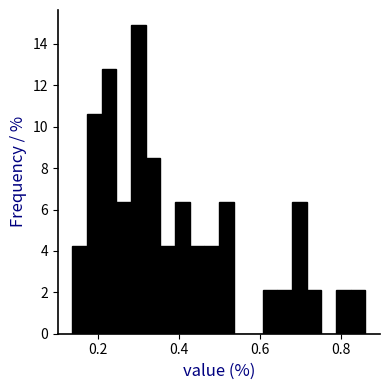

Around what value on the x-axis is the tallest bar? Give the approximate position of its centre, as read against the axis.

0.30